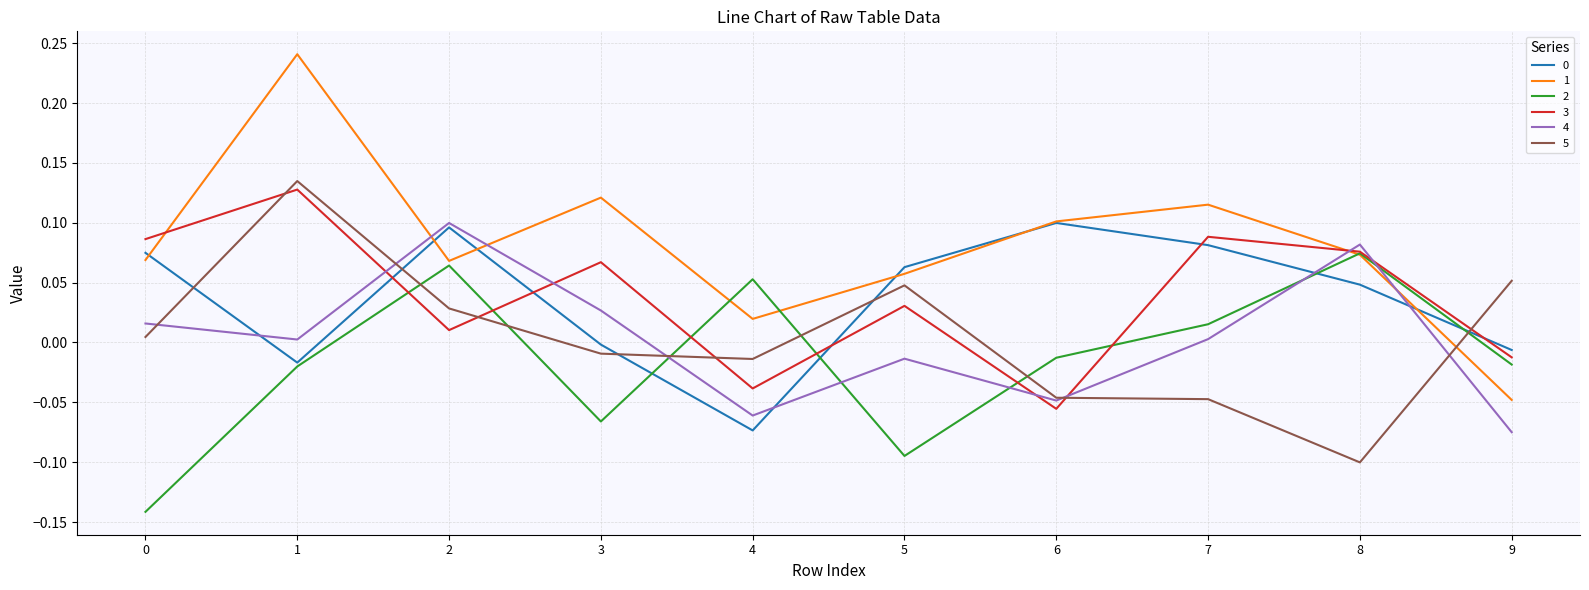

Which category has the lowest value in the 4 series?

9